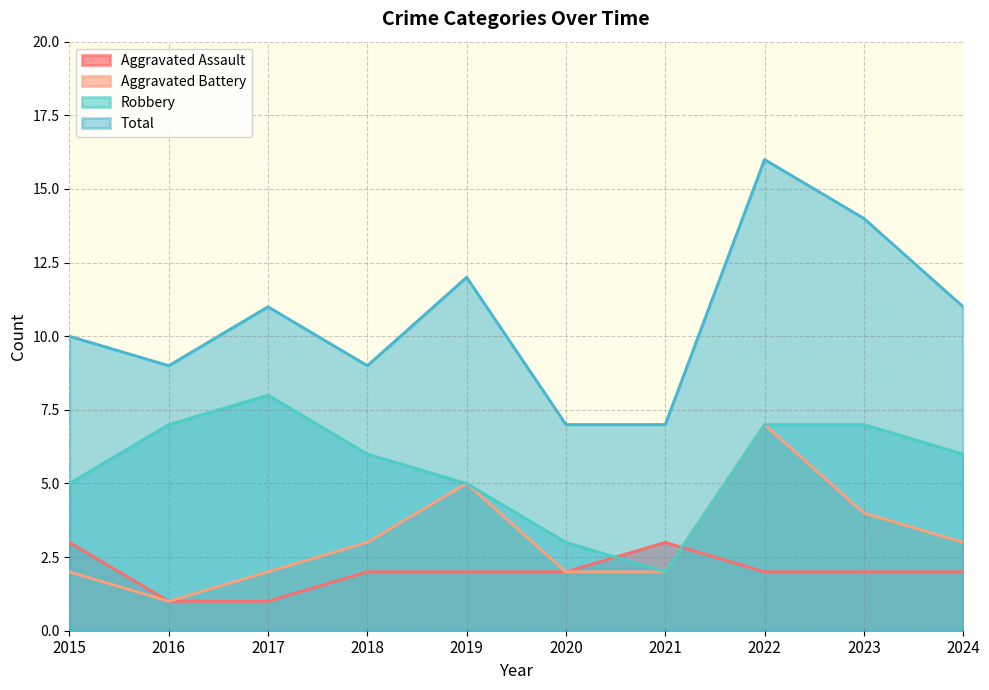

Does the chart display data point markers on the line(s)?

No